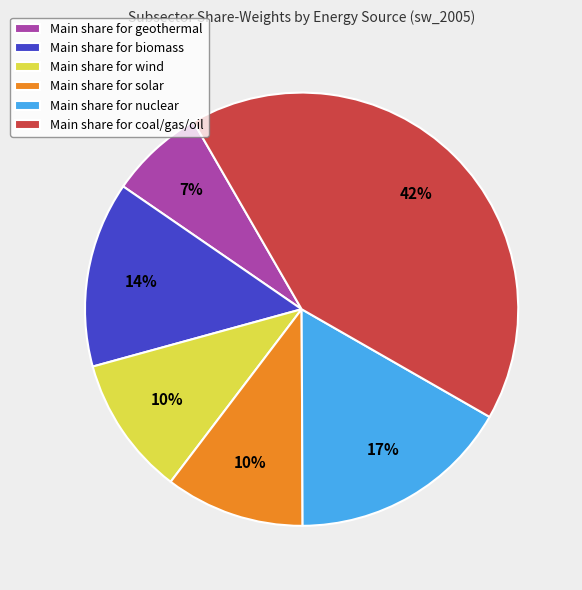

Between Main share for solar and Main share for biomass, which is larger?

Main share for biomass